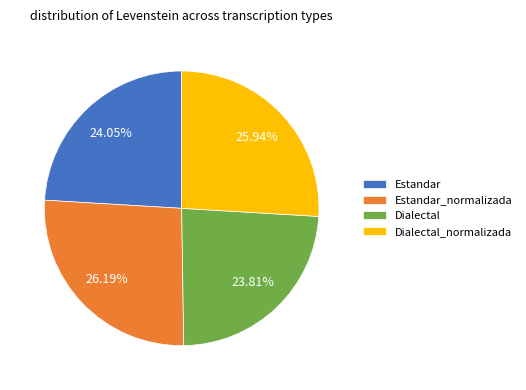

Is there a majority slice in this chart?

No